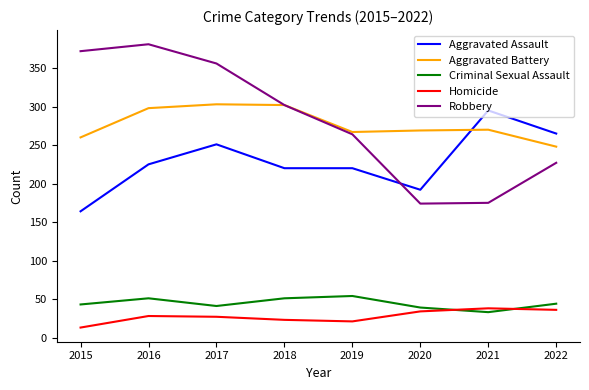

What are all the series names shown in the legend?

Aggravated Assault, Aggravated Battery, Criminal Sexual Assault, Homicide, Robbery